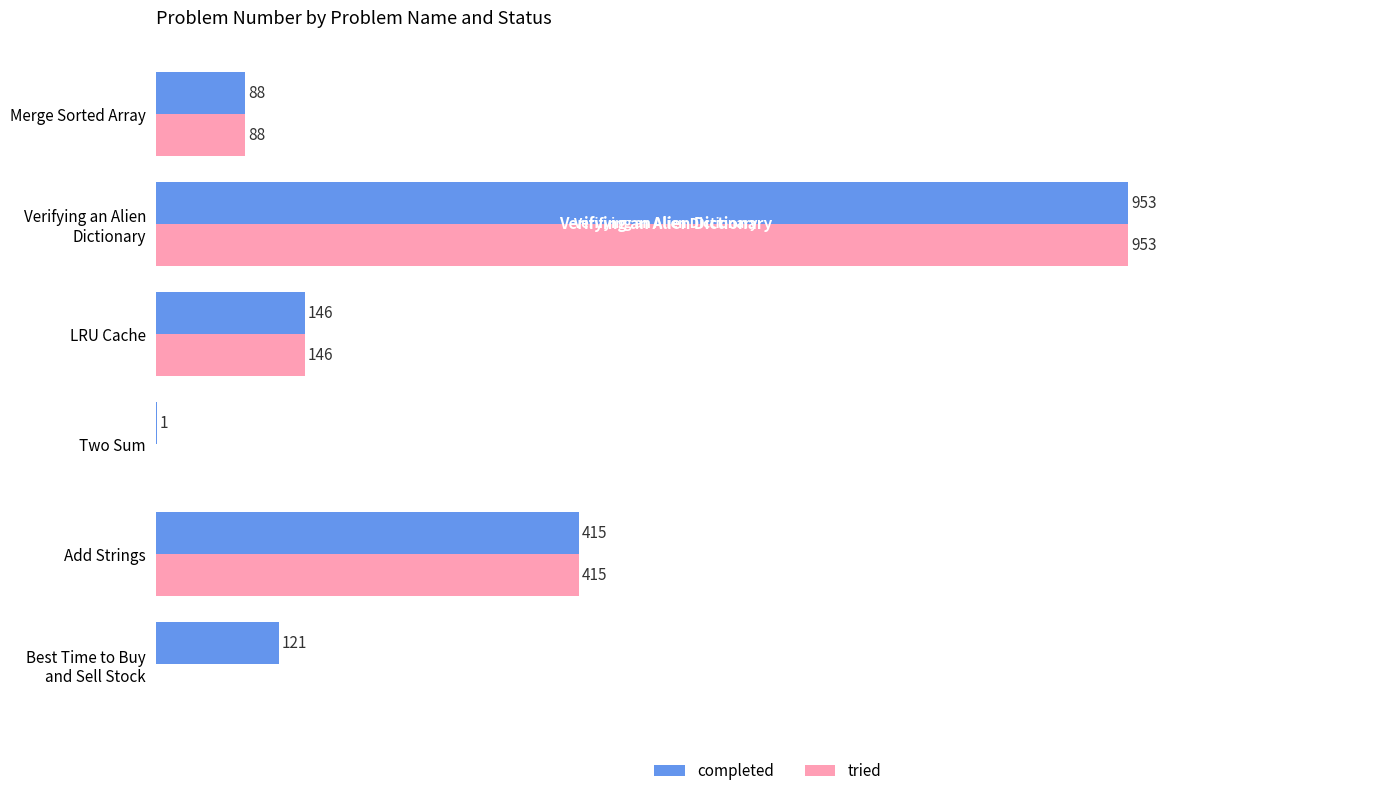

At which label is completed closest to 477?

Add Strings